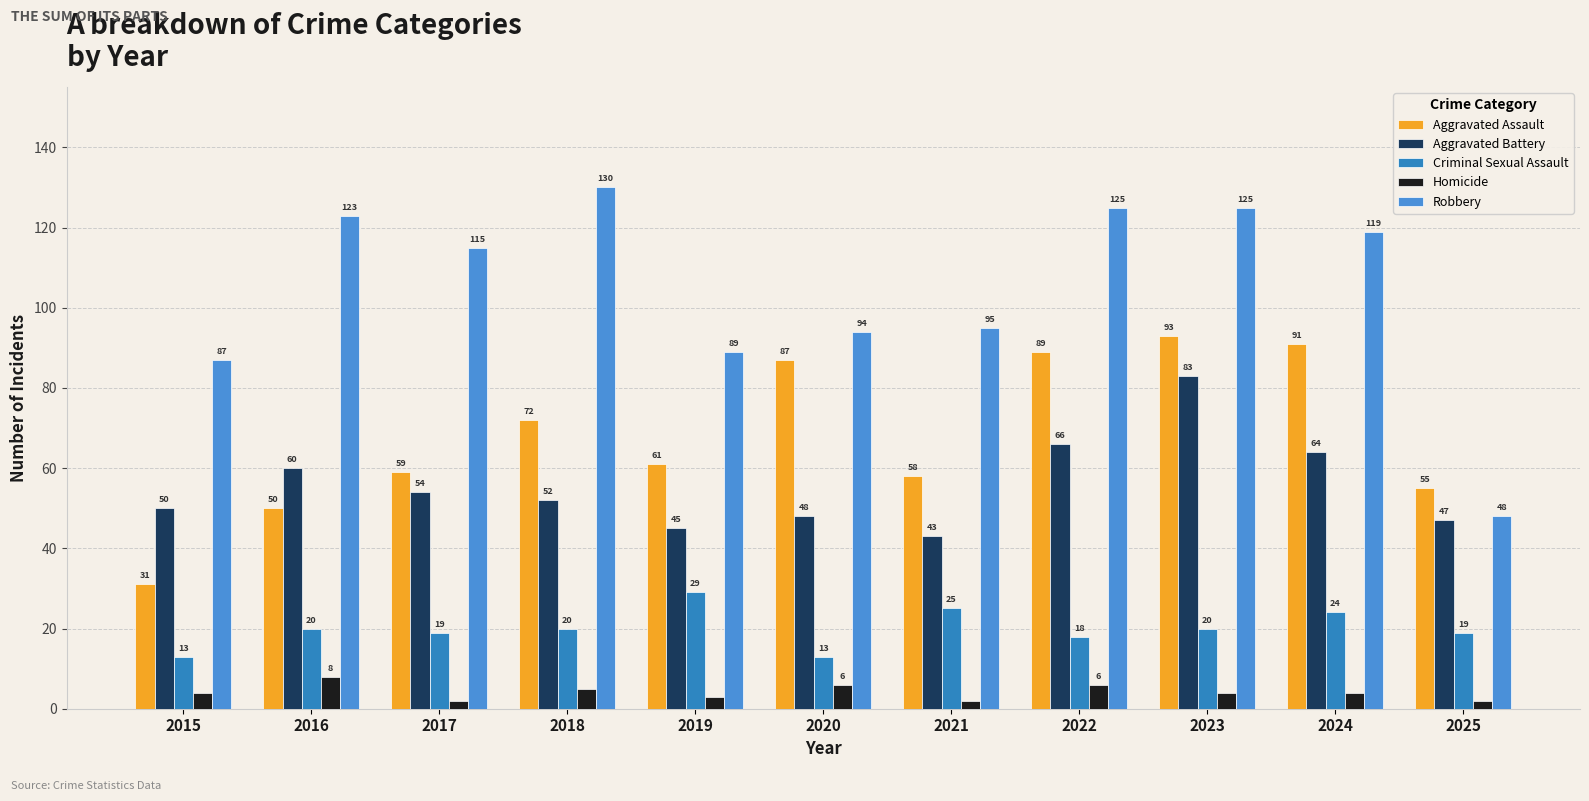

At which label does Aggravated Assault reach its minimum?

2015